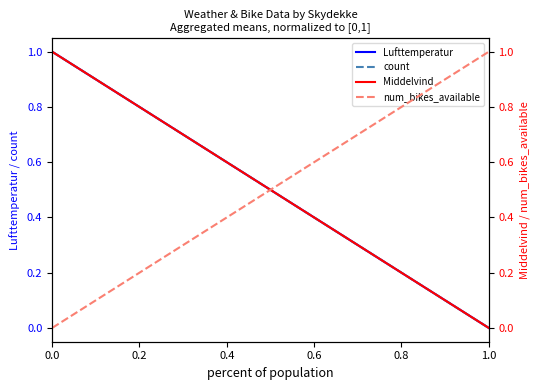

At how many categories does at least one series exceed 0?

2